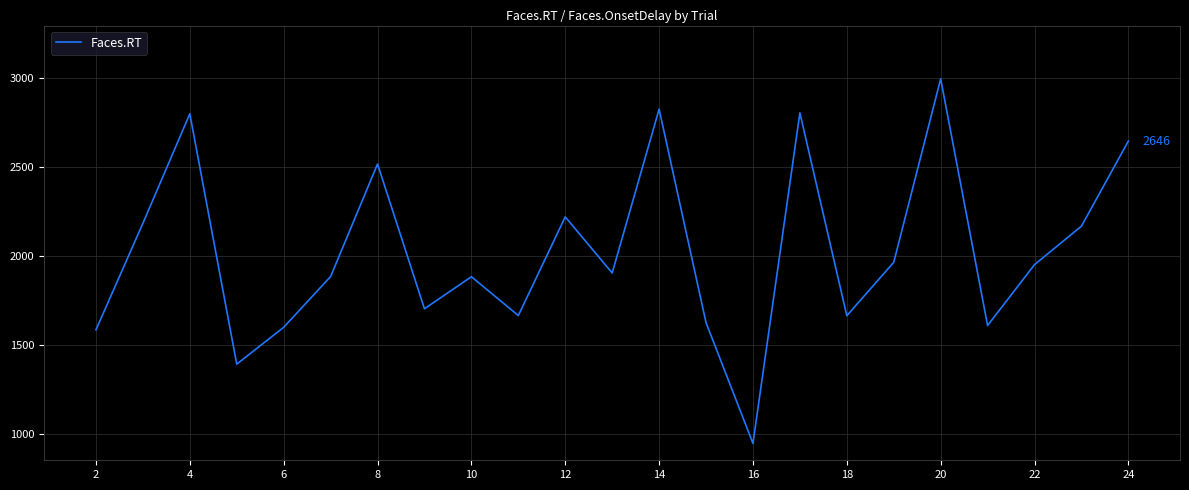

What is the minimum value shown in the chart?

948